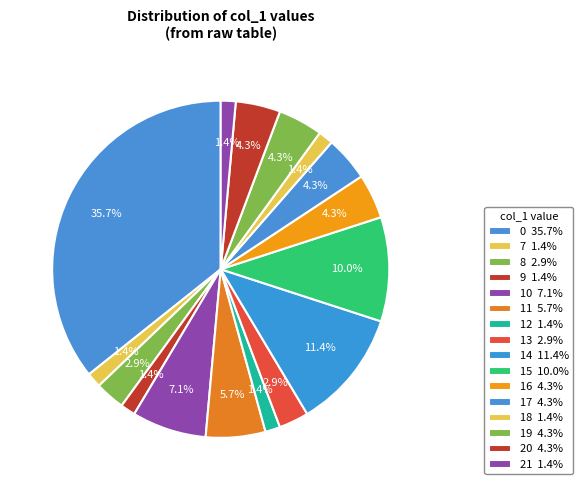

Does any single category account for the majority?

No